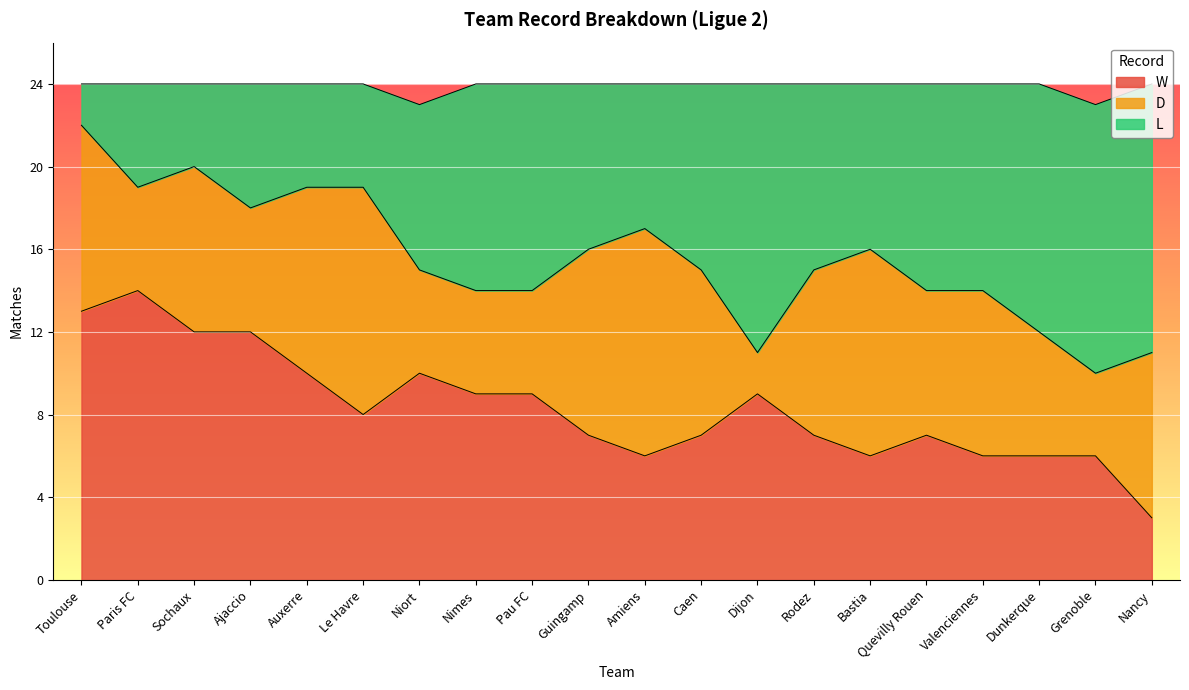

What is the difference between the highest and lowest values at Niort?

5